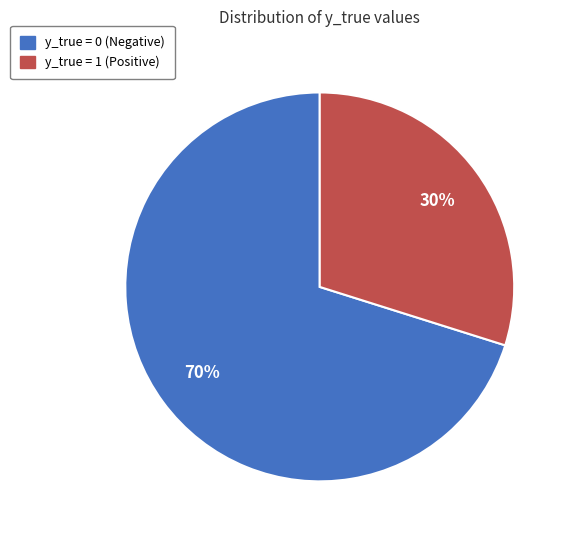

Is there any slice that represents more than half of the pie?

Yes